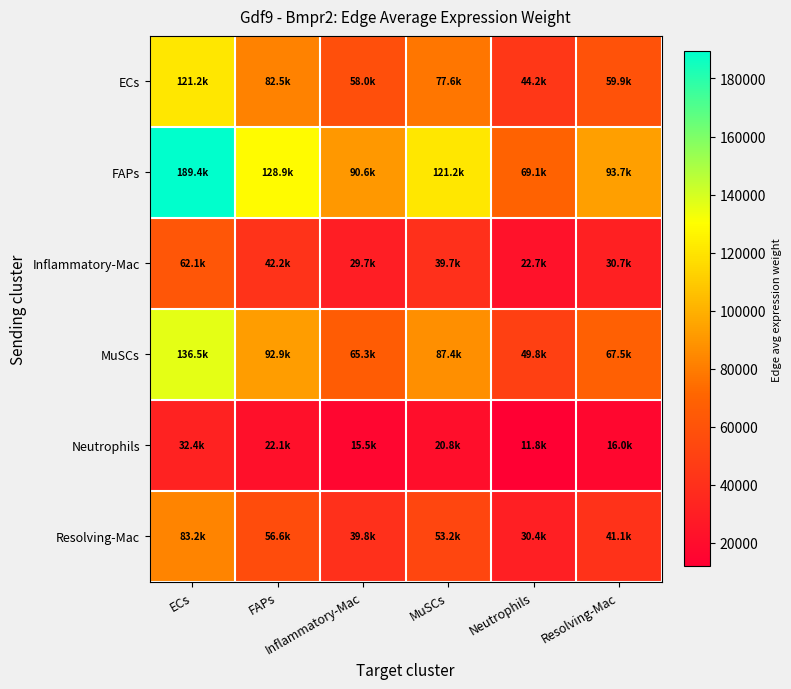

Reading right to left, transcribe all the data shown in this chart.

ECs: Resolving-Mac=59930.3	Neutrophils=44240.9	MuSCs=77553.7	Inflammatory-Mac=57971.4	FAPs=82453.7	ECs=121182.2
FAPs: Resolving-Mac=93670.3	Neutrophils=69148.0	MuSCs=121215.4	Inflammatory-Mac=90608.6	FAPs=128874.2	ECs=189406.3
Inflammatory-Mac: Resolving-Mac=30697.7	Neutrophils=22661.2	MuSCs=39724.8	Inflammatory-Mac=29694.3	FAPs=42234.7	ECs=62072.4
MuSCs: Resolving-Mac=67507.6	Neutrophils=49834.5	MuSCs=87359.2	Inflammatory-Mac=65301.0	FAPs=92878.8	ECs=136503.9
Neutrophils: Resolving-Mac=16040.2	Neutrophils=11841.0	MuSCs=20757.0	Inflammatory-Mac=15515.9	FAPs=22068.5	ECs=32434.1
Resolving-Mac: Resolving-Mac=41132.8	Neutrophils=30364.5	MuSCs=53228.5	Inflammatory-Mac=39788.3	FAPs=56591.6	ECs=83172.6